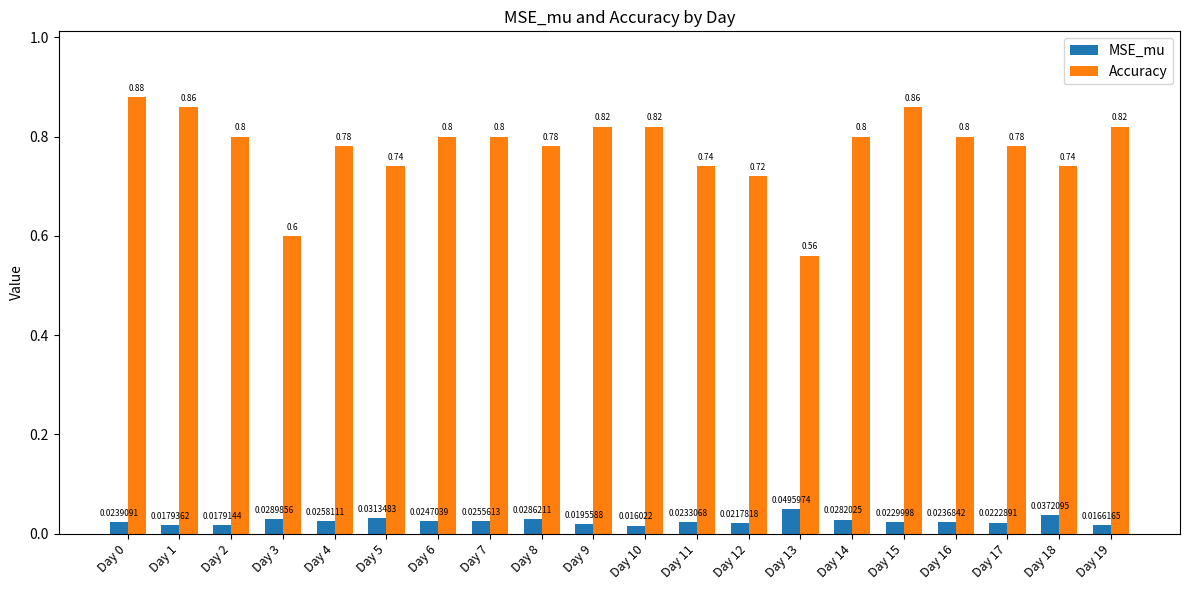

Which series has the largest range (max minus min)?

Accuracy